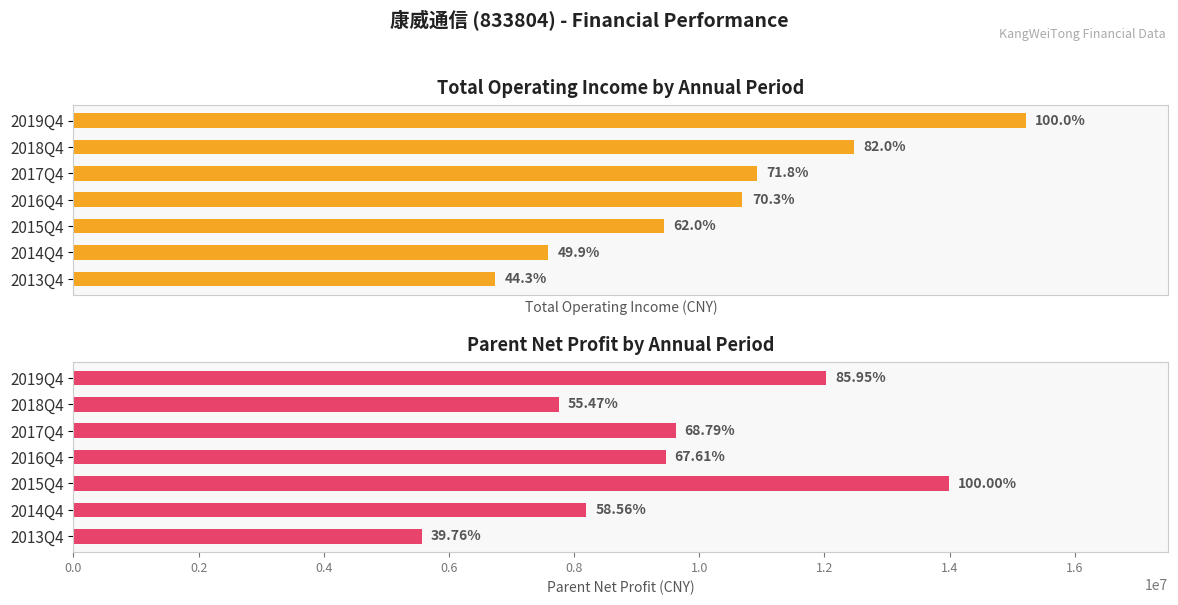

Which series changed the most between 2015Q4 and 2014Q4?

TOTAL_OPERATE_INCOME